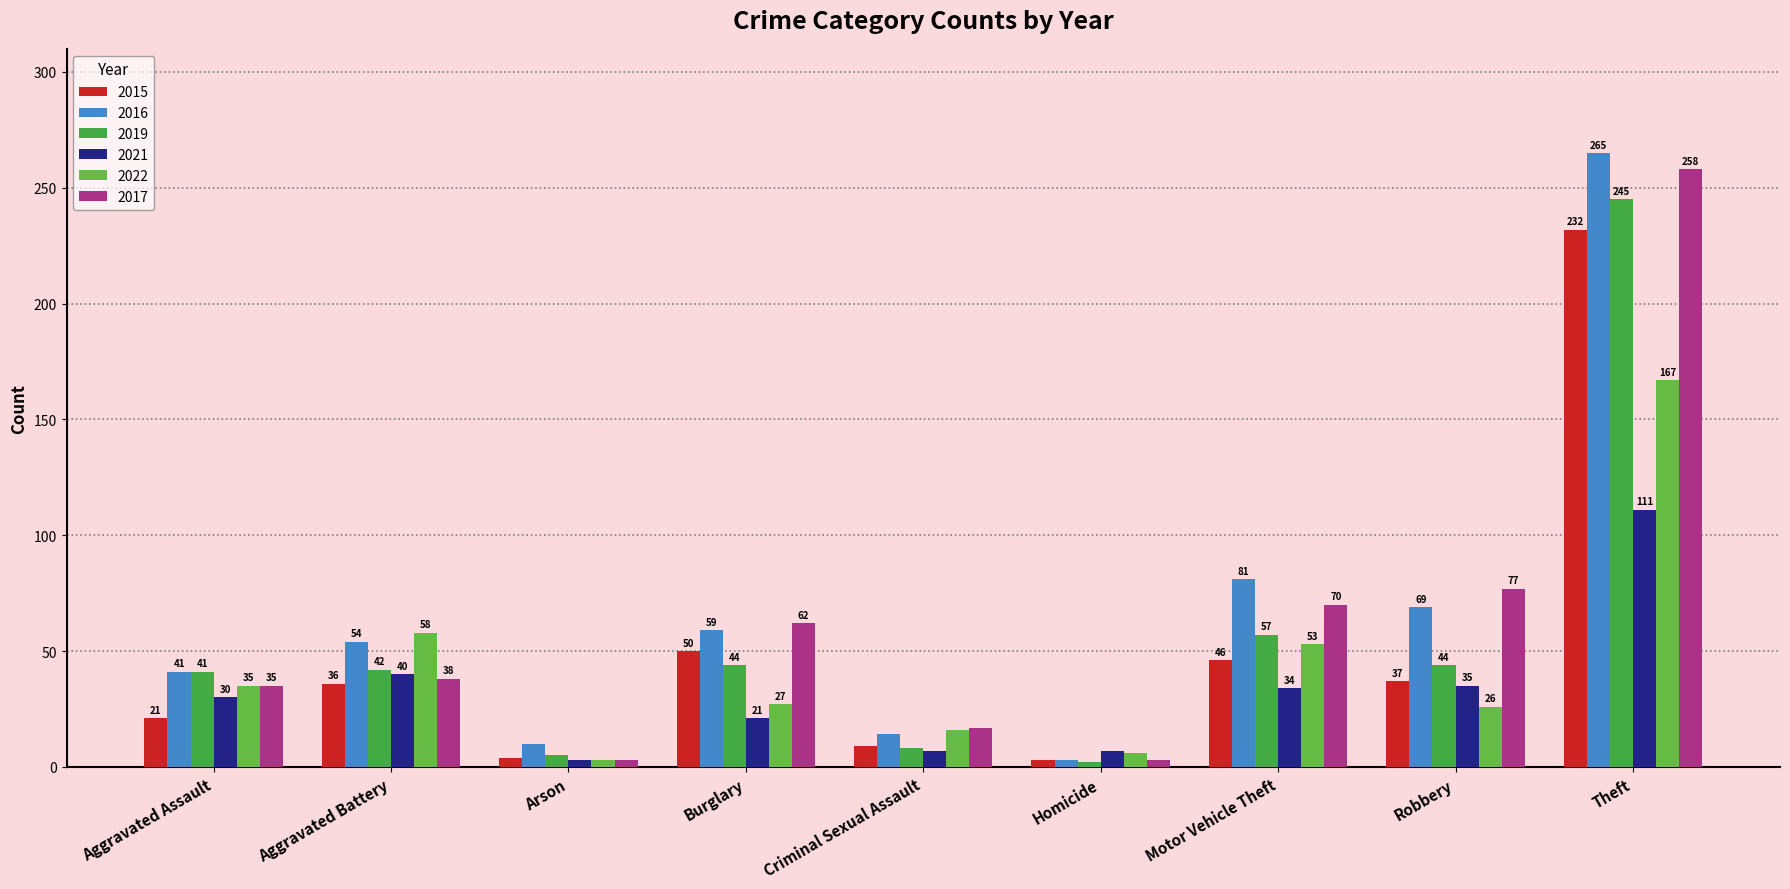

Between Aggravated Assault and Theft, which series saw the biggest shift?

2016